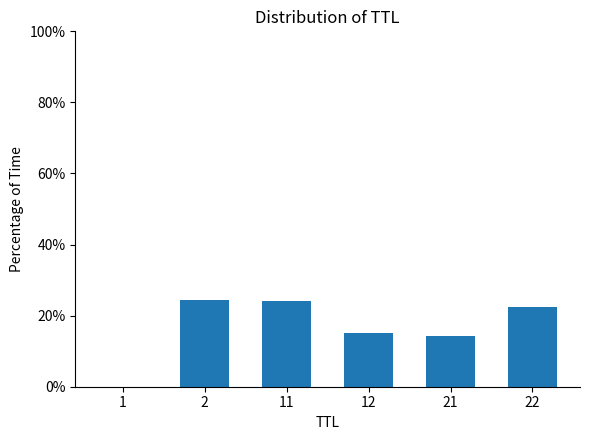

What is the maximum value shown in the chart?

24.4